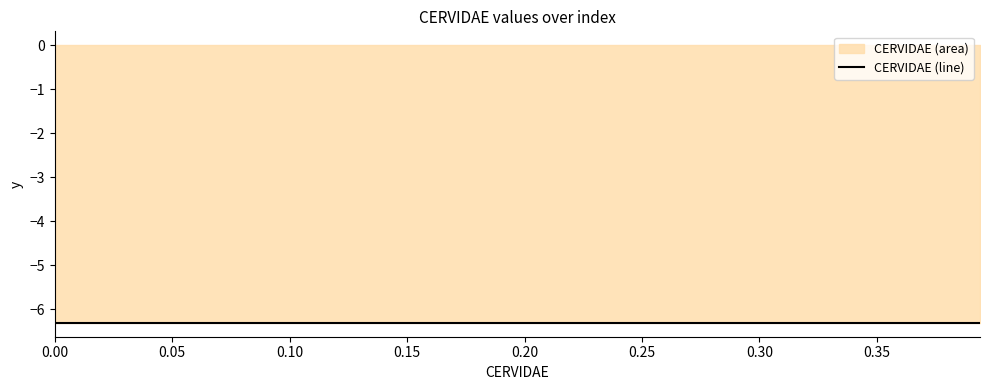

List the labels in order of value, largest first.

39, 38, 37, 36, 35, 34, 33, 32, 31, 30, 29, 28, 27, 26, 25, 24, 23, 22, 21, 20, 19, 18, 17, 16, 15, 14, 13, 12, 11, 10, 9, 8, 7, 6, 5, 4, 3, 2, 1, 0